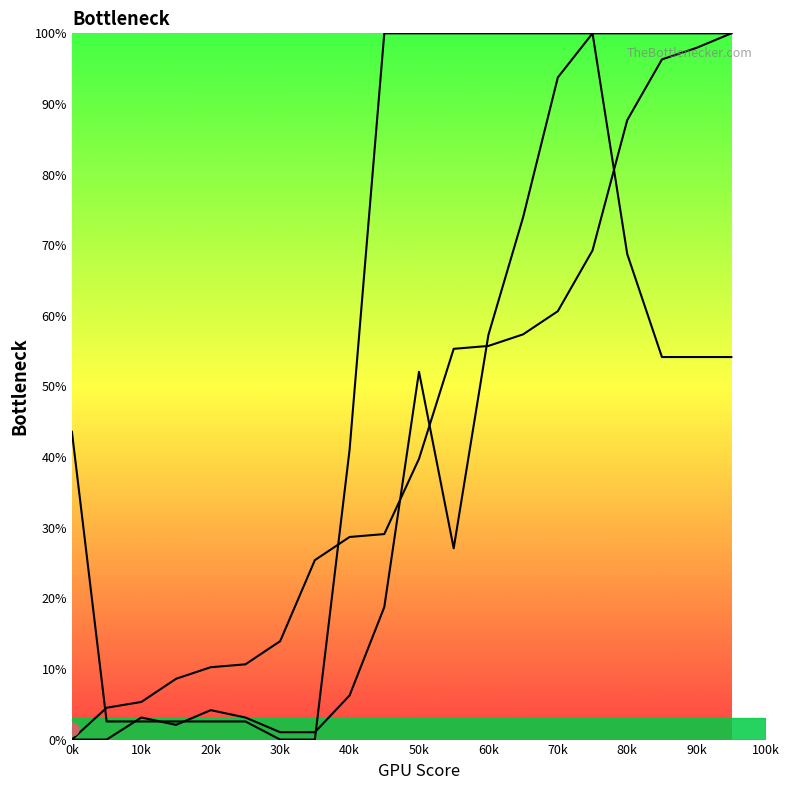

Which series reaches the minimum Y coordinate?

Row1